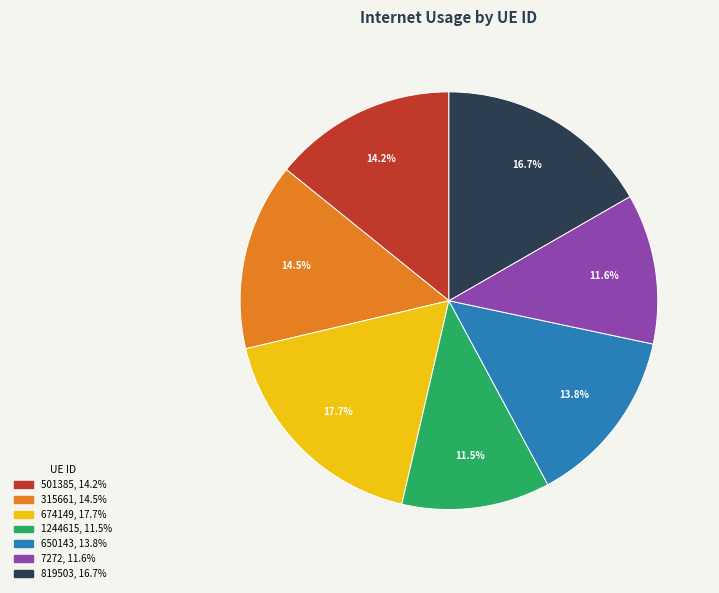

What is the largest slice in the pie chart?

674149